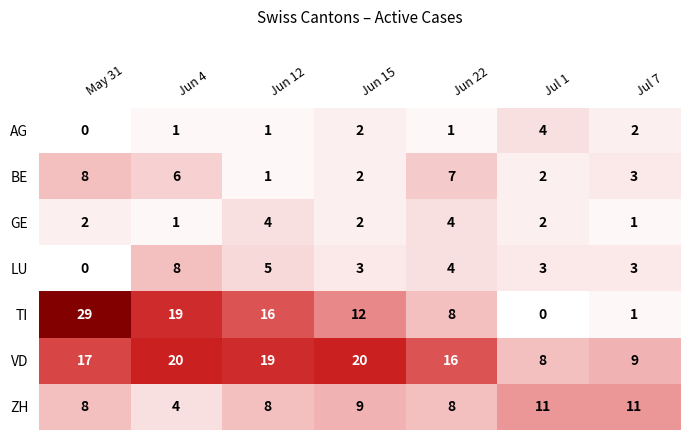

At how many categories does at least one series exceed 13?

5